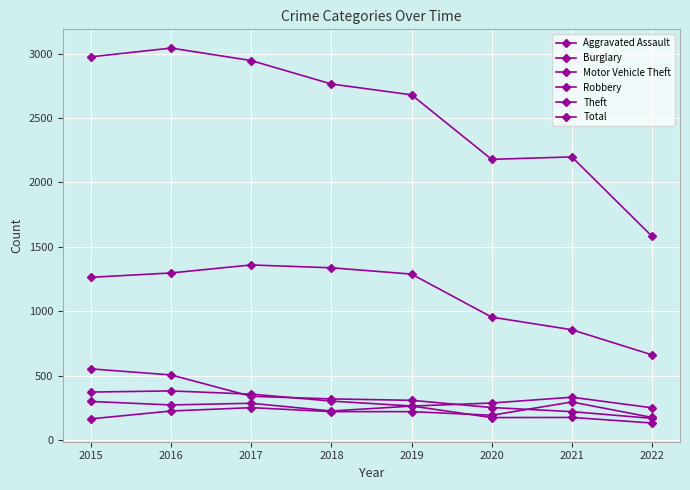

The Theft series shows 2188 at 2019. True or false?

False